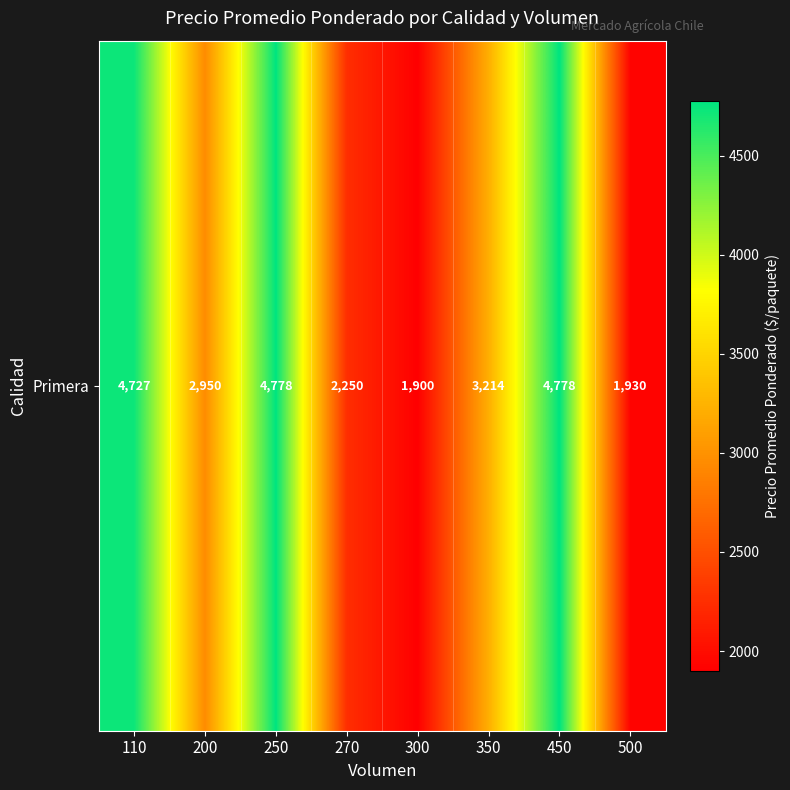

Reading left to right, list all the values displayed in this chart.

110=4727	200=2950	250=4778	270=2250	300=1900	350=3214	450=4778	500=1930